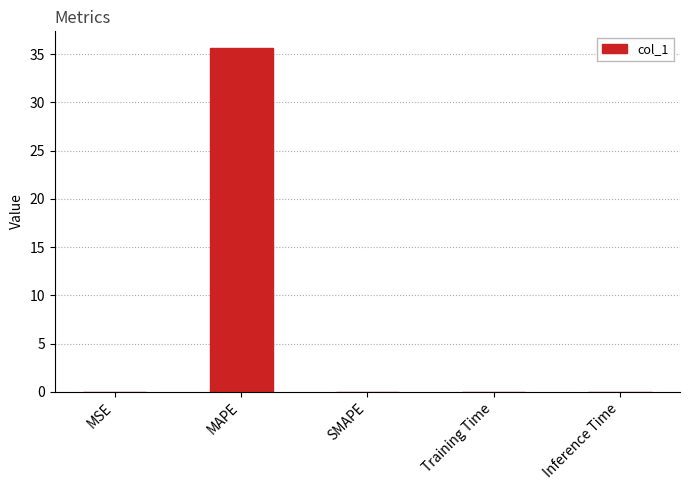

The value at Training Time is 0.0. True or false?

True